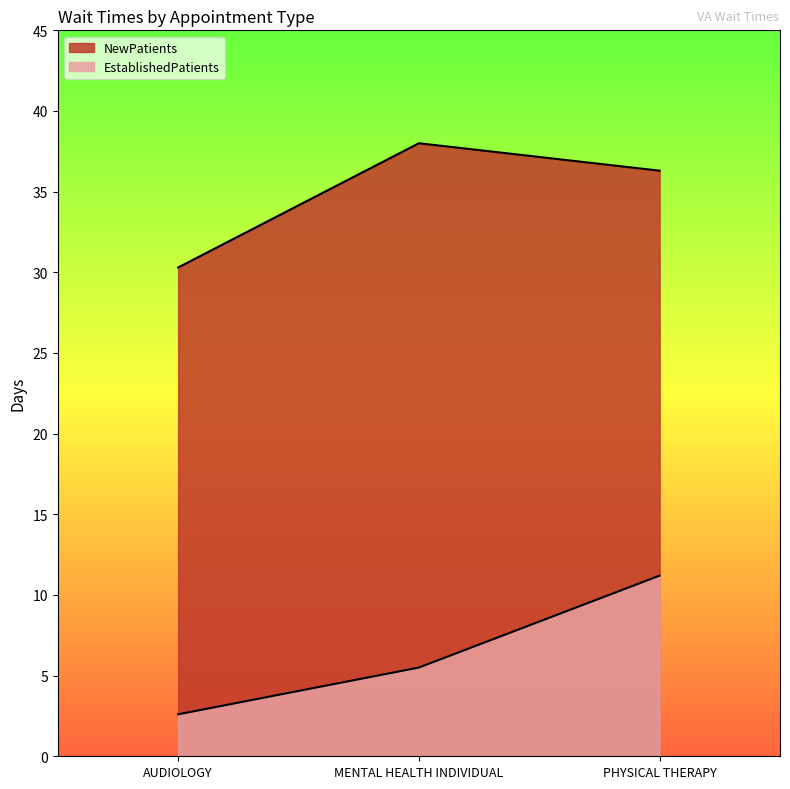

What is the minimum value shown in the chart?

2.6